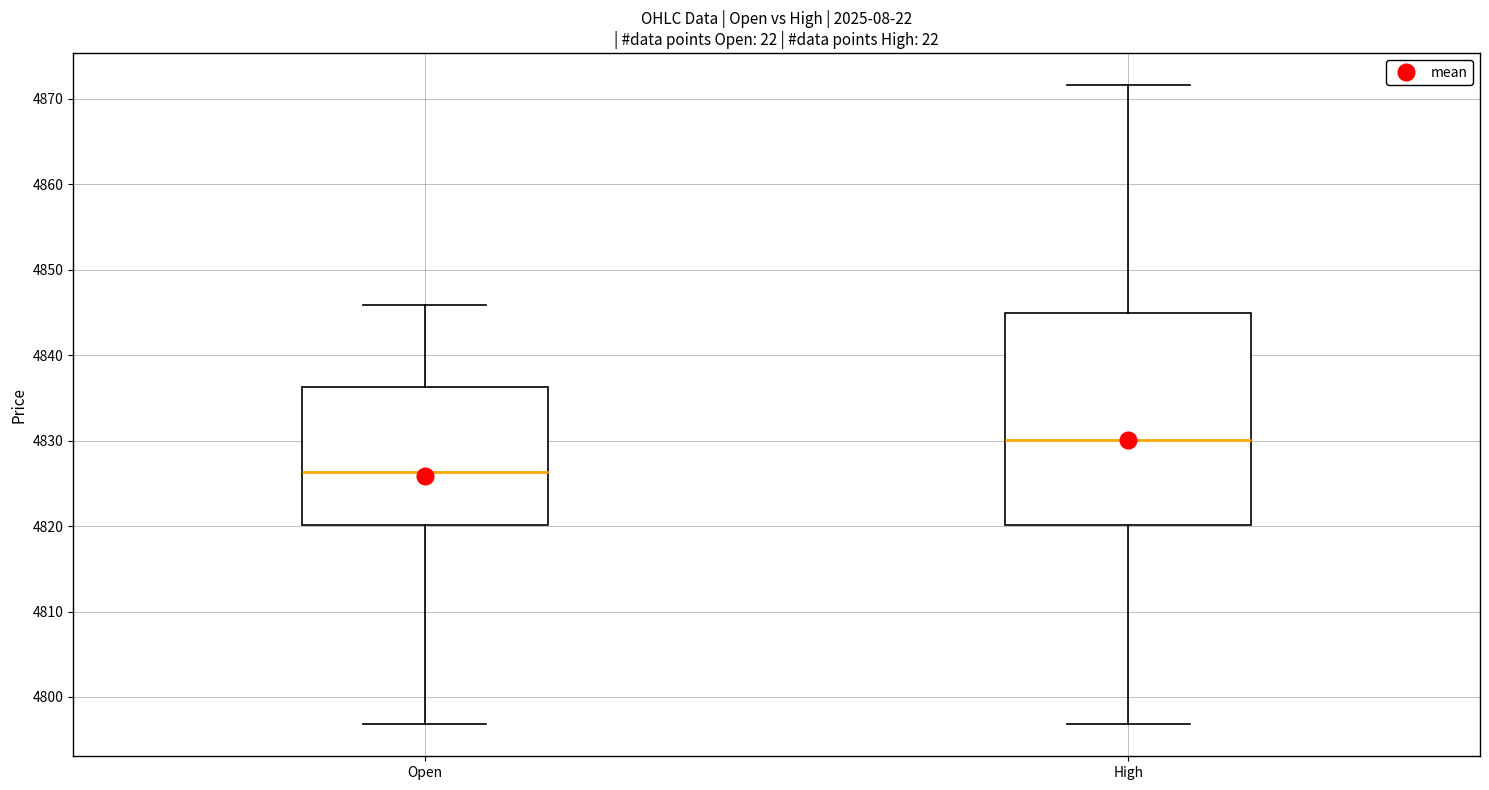

Reading left to right, read every box against the y-axis: the position of its median line, the range the box covers, and the ends of its whiskers. The values are not printed on the chart, so give them approximately, as read against the axis.

Open: median 4826, box 4820 to 4836, whiskers 4797 to 4846
High: median 4830, box 4820 to 4845, whiskers 4797 to 4872